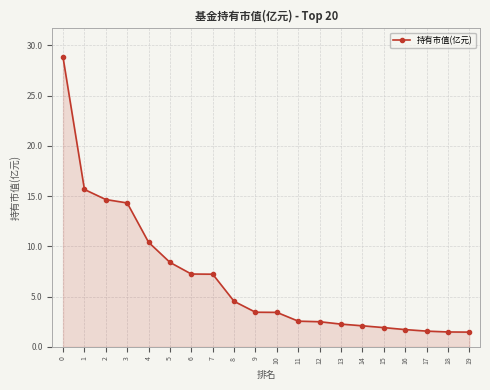

Approximately how many times larger is the value at 16 compared to 17?

1.1